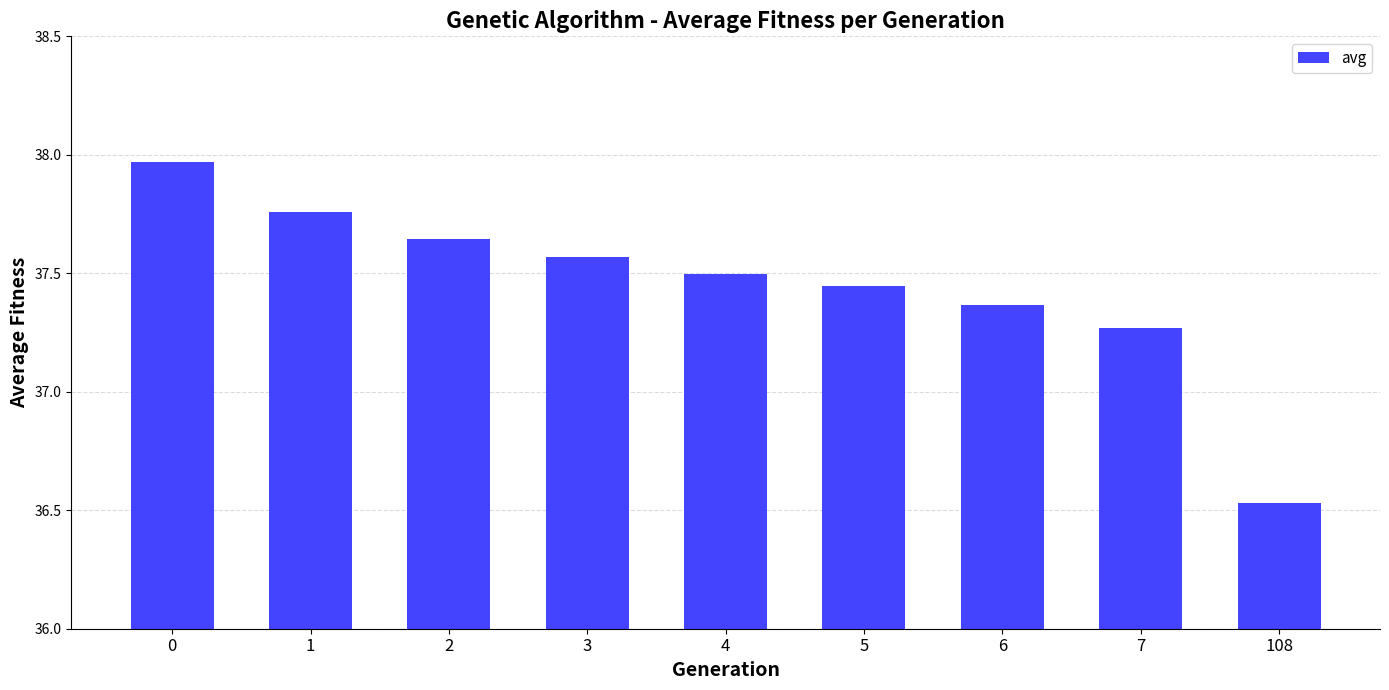

How many values exceed 37?

8